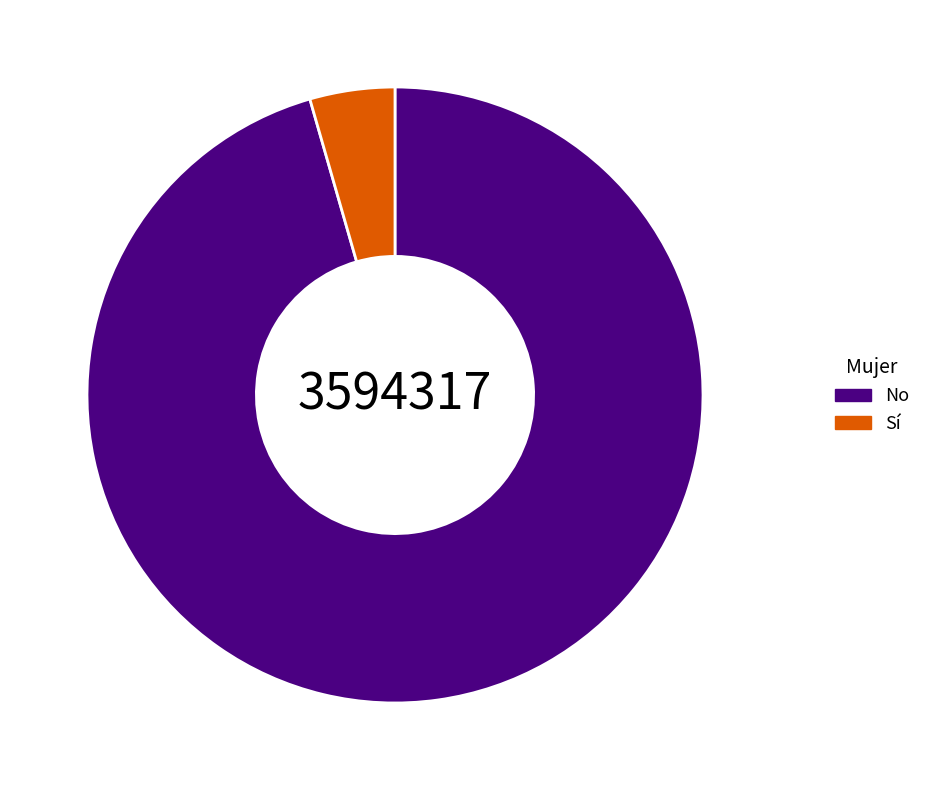

Which has a higher value, Sí or No?

No